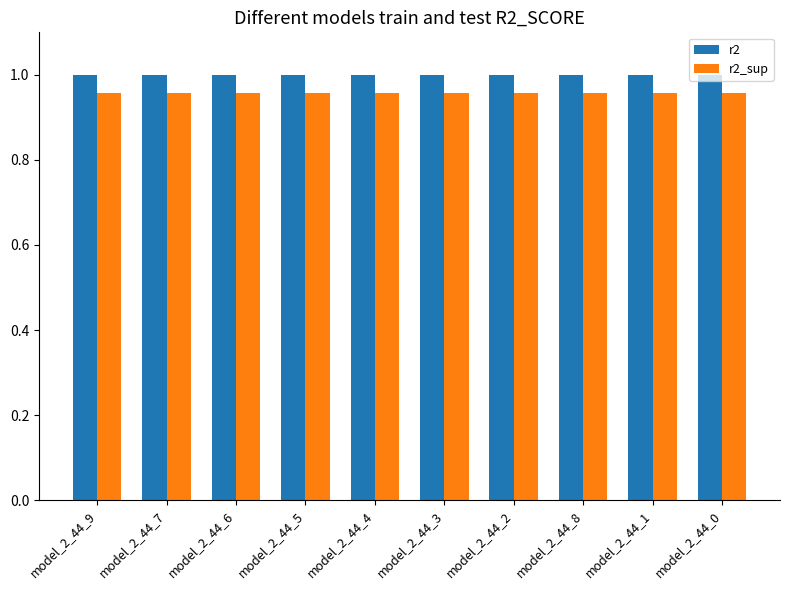

What is the total value across all series at model_2_44_0?

2.0